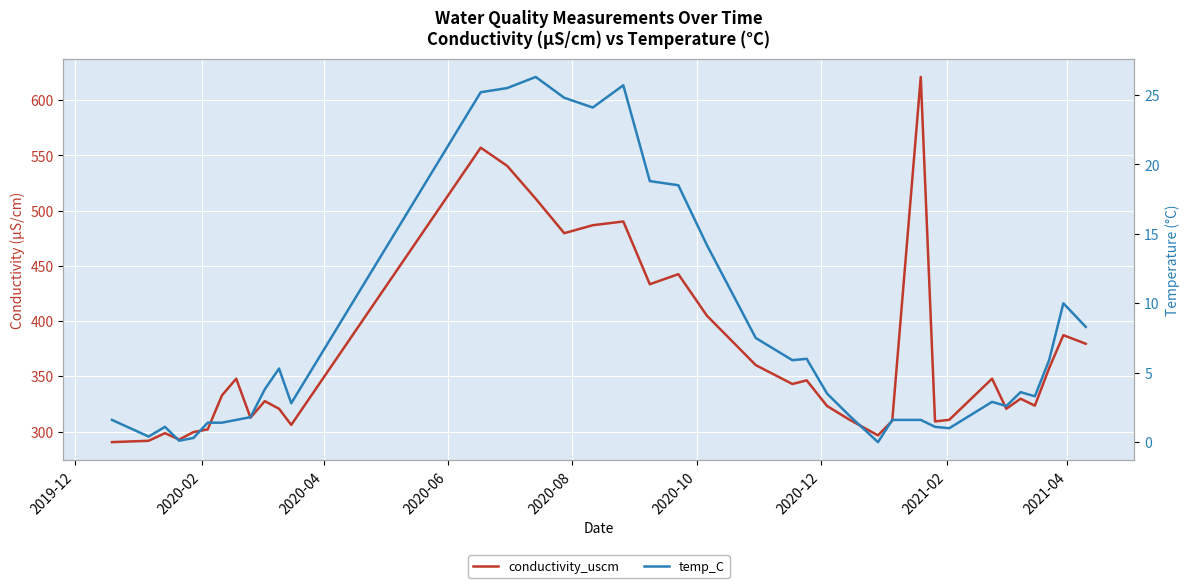

True or false: conductivity_uscm has a value of 91.1 at 23.

False